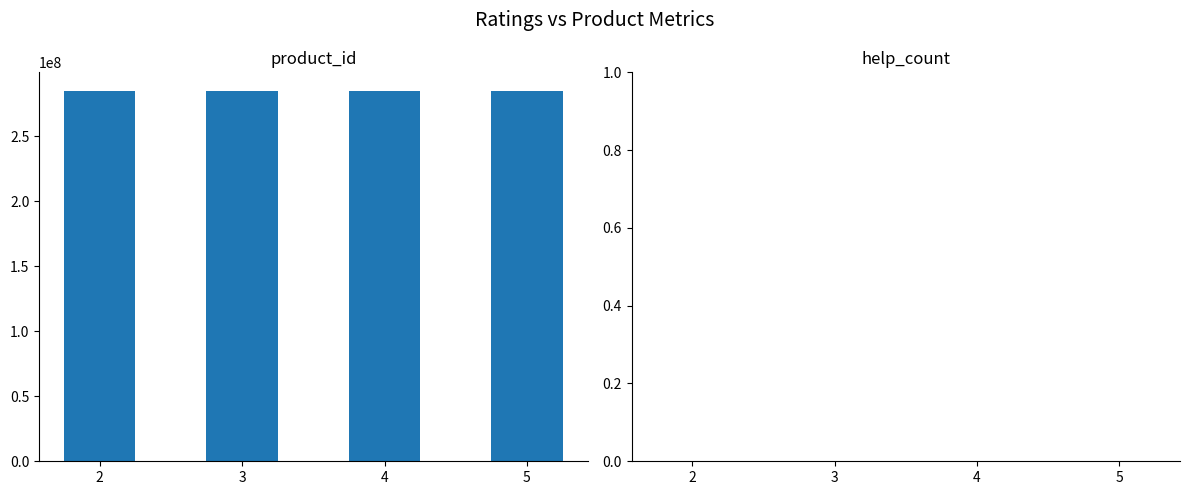

What is the average value of the product_id series?

284712192